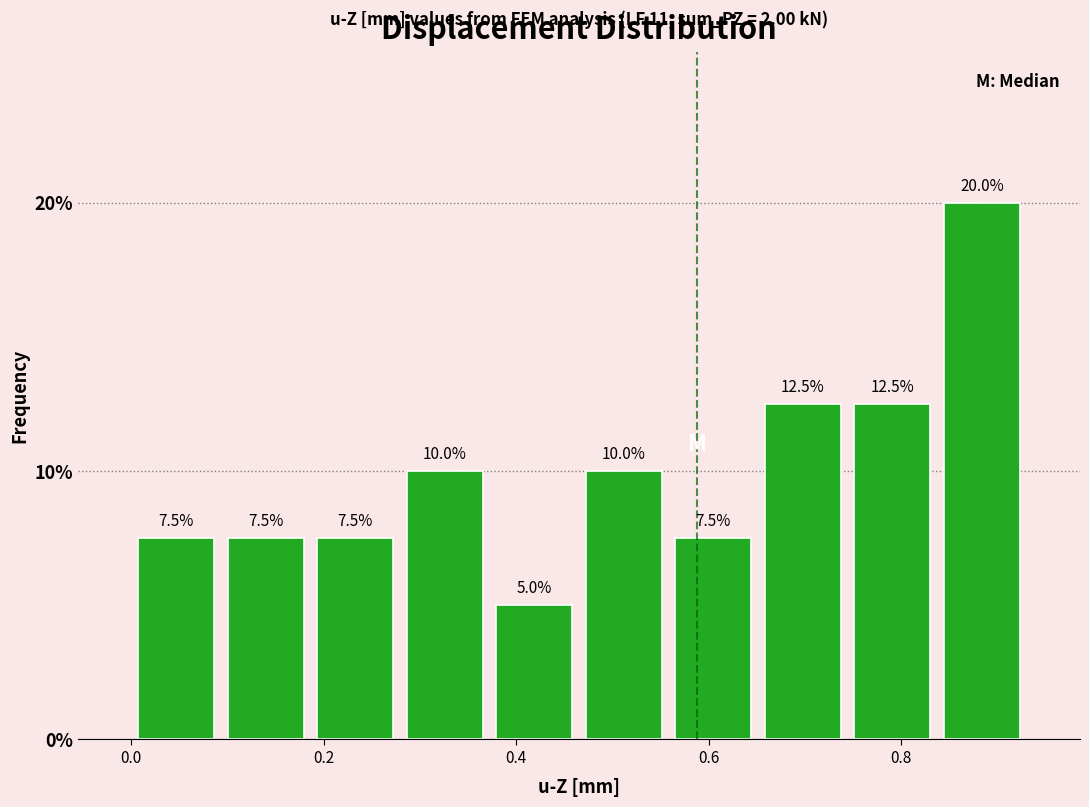

Reading left to right, list every bar in this chart as the range it spans on the x-axis followed by its height. The bar edges are not printed on the chart, so give them approximately, as read against the axis.

0.00 to 0.10: 7.5
0.10 to 0.18: 7.5
0.18 to 0.28: 7.5
0.28 to 0.38: 10.0
0.38 to 0.46: 5.0
0.46 to 0.56: 10.0
0.56 to 0.66: 7.5
0.66 to 0.74: 12.5
0.74 to 0.84: 12.5
0.84 to 0.94: 20.0